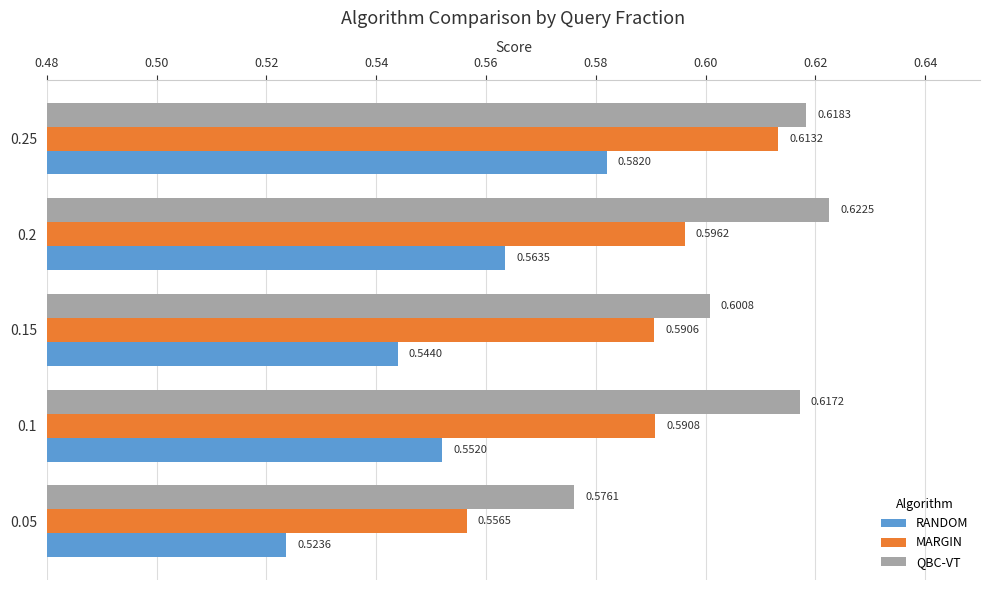

What is the sum of the MARGIN values at 0.15 and 0.05?

1.1